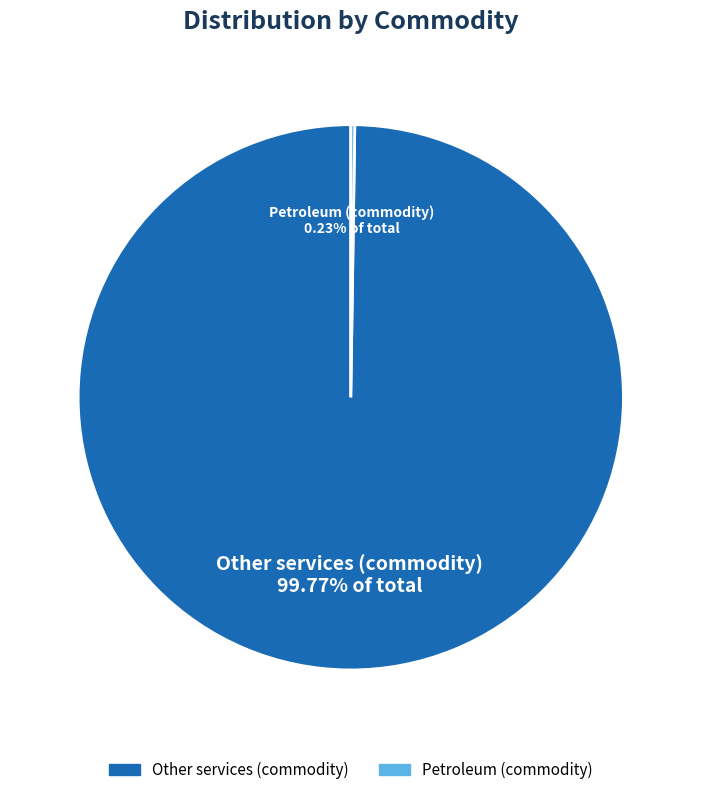

Which category has the biggest portion of the pie?

Other services (commodity)